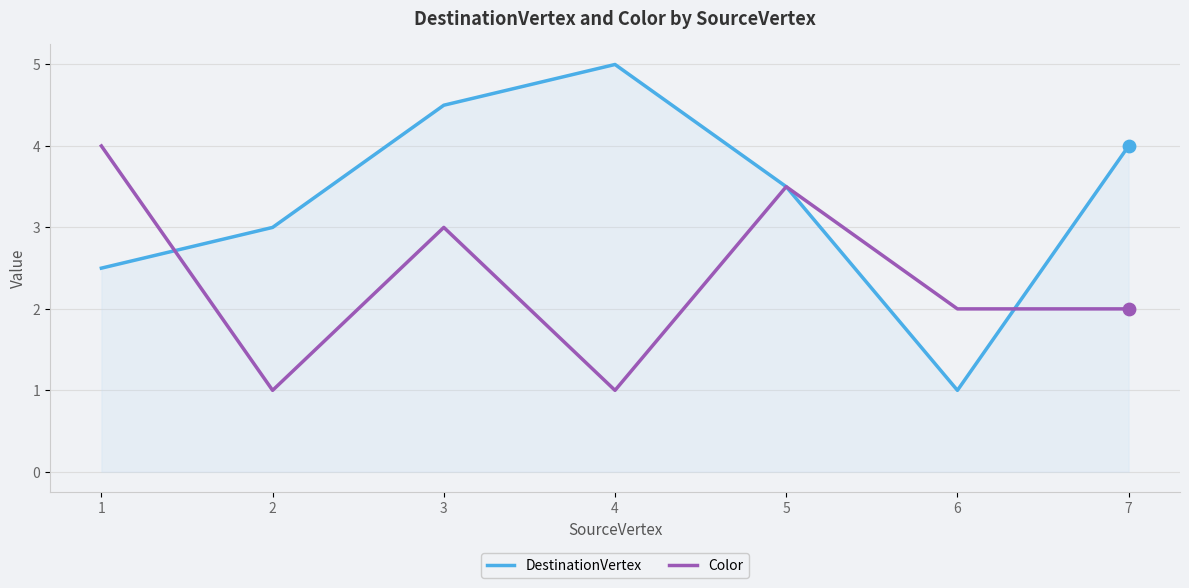

Which series changed the most between 2 and 4?

DestinationVertex